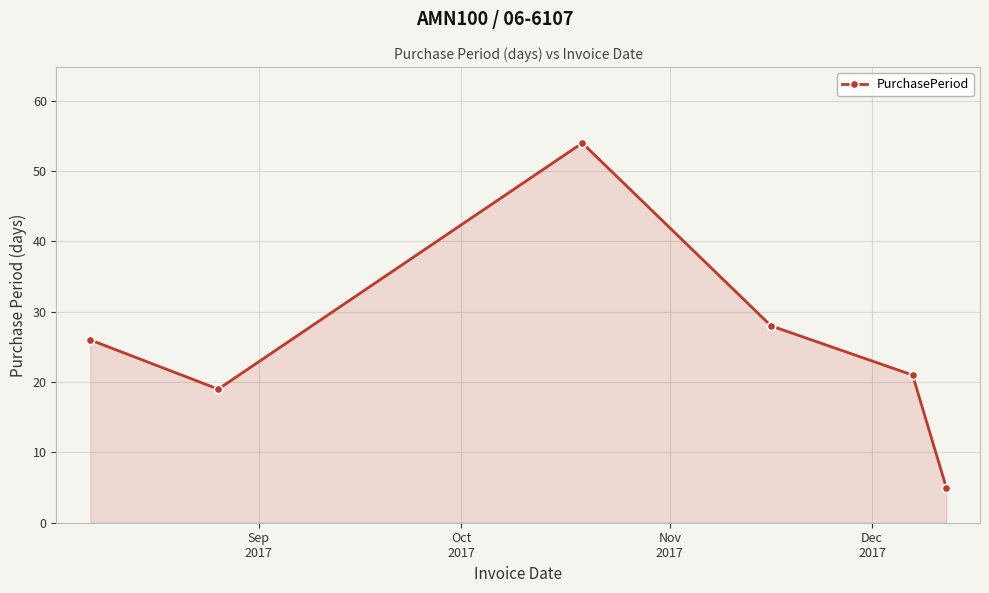

What is the average value?

26